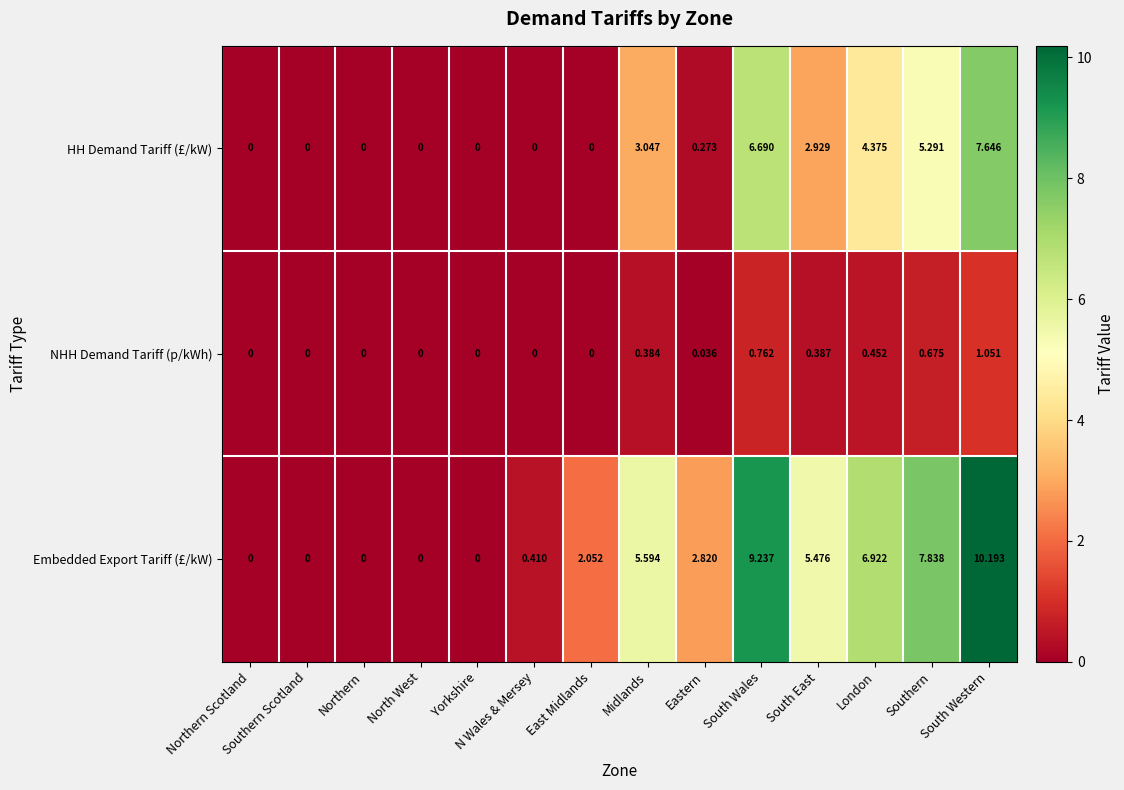

Which series has the widest spread of values?

Embedded Export Tariff (£/kW)